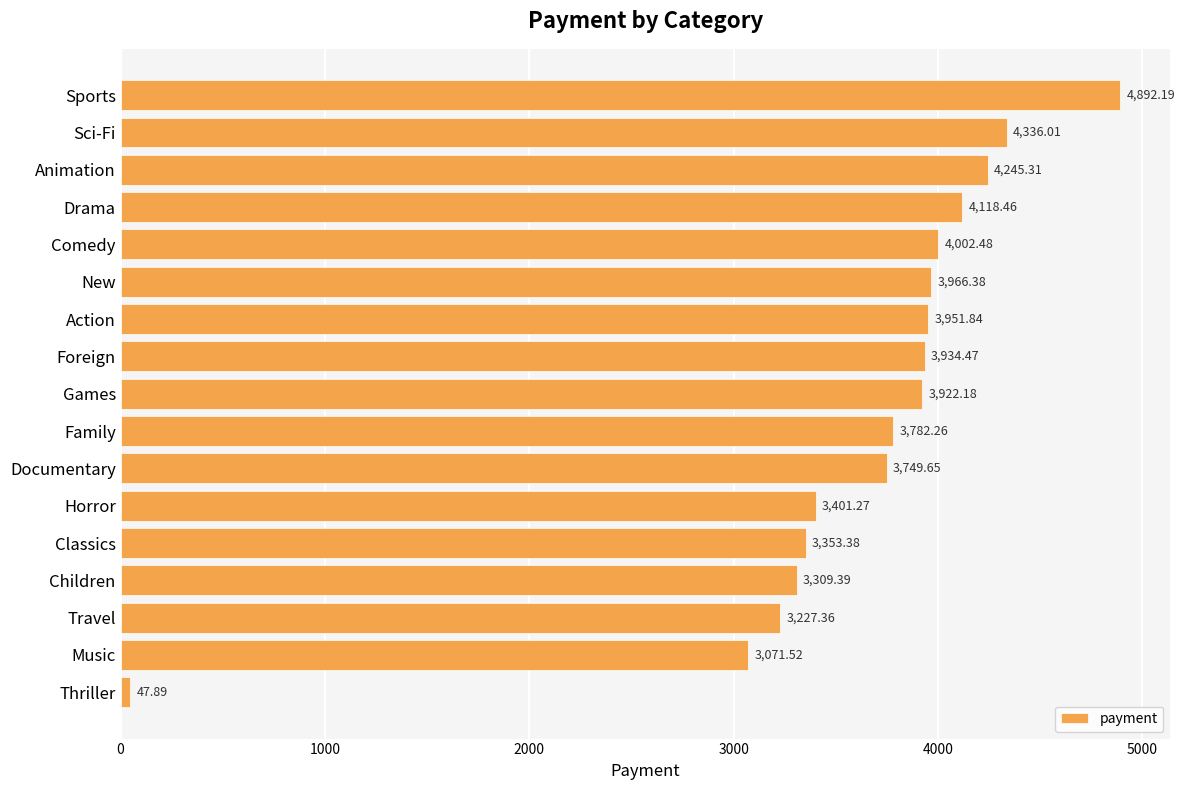

What is the sum of the values at Classics and Games?

7275.6